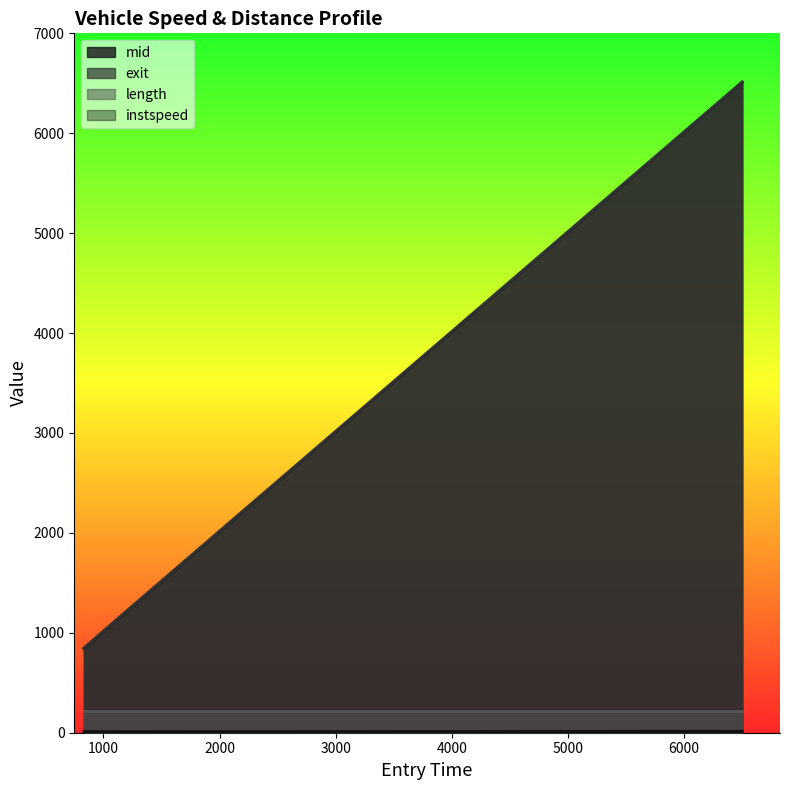

What is the highest value of the mid series?

6508.1